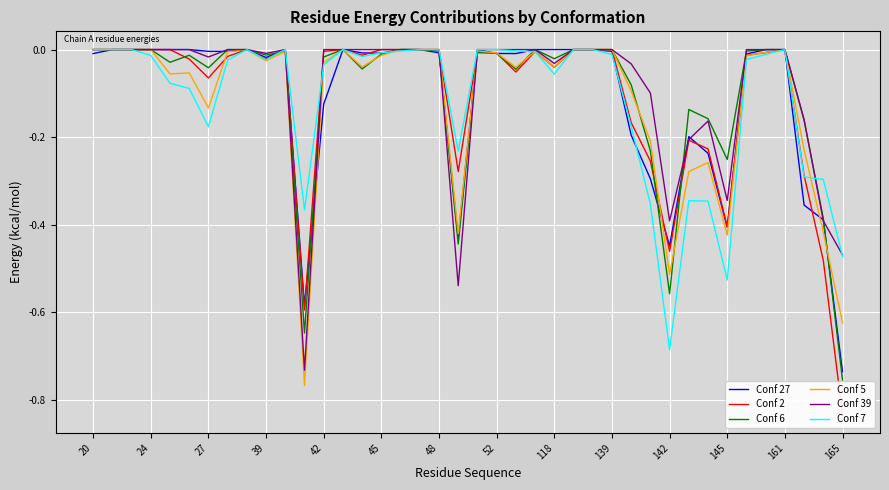

Which category has the lowest value in the Conf 7 series?

142